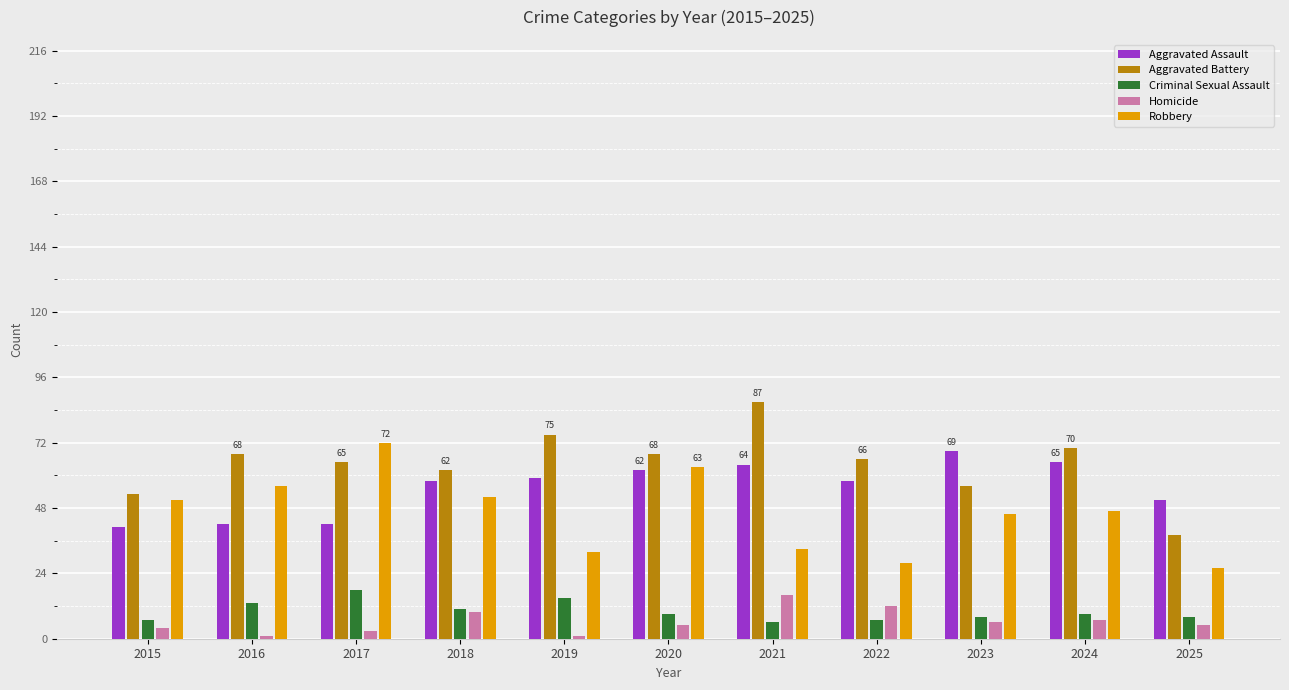

What is the approximate value of Aggravated Assault at 2016, to the nearest 10?

40